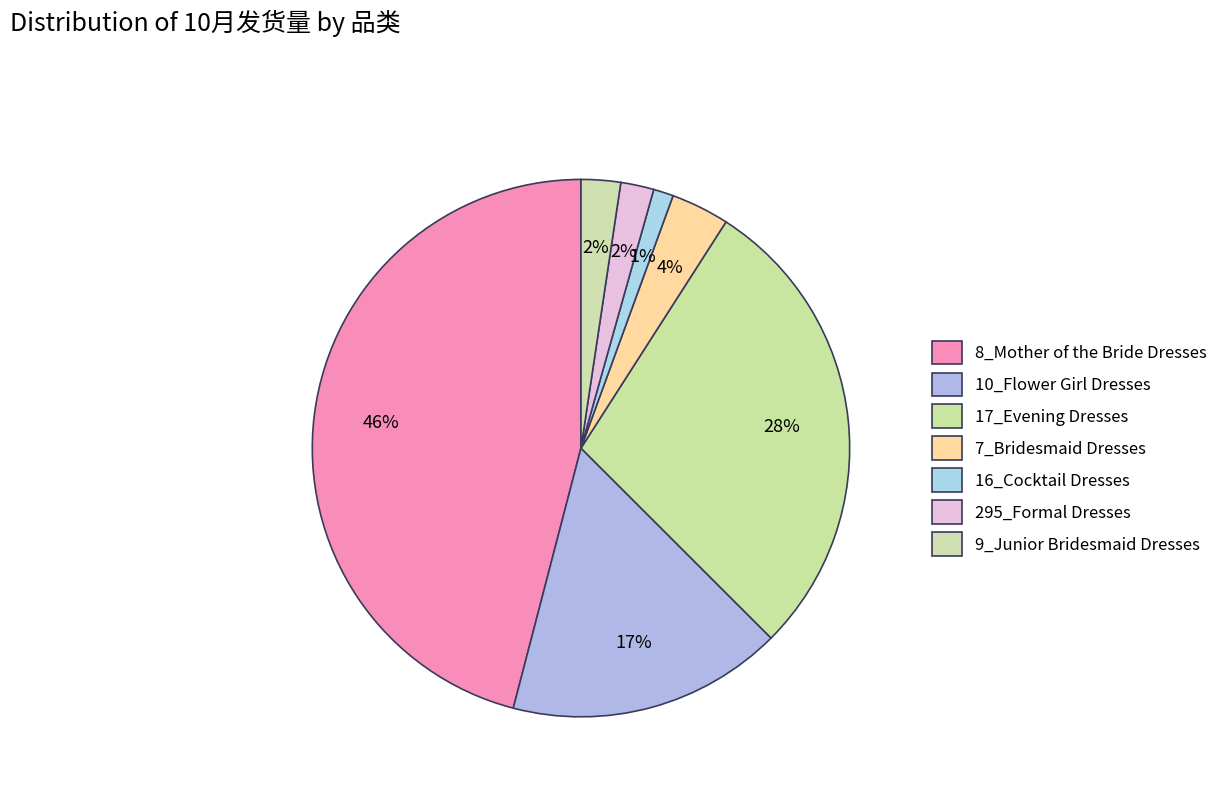

How many segments does this pie chart have?

7